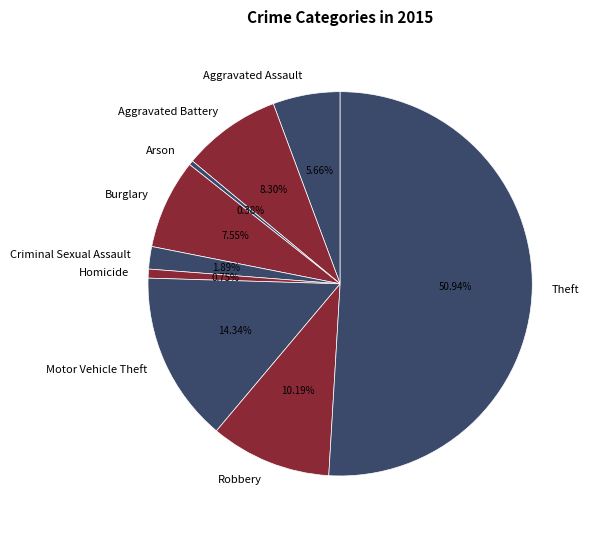

Which slice is the largest?

Theft